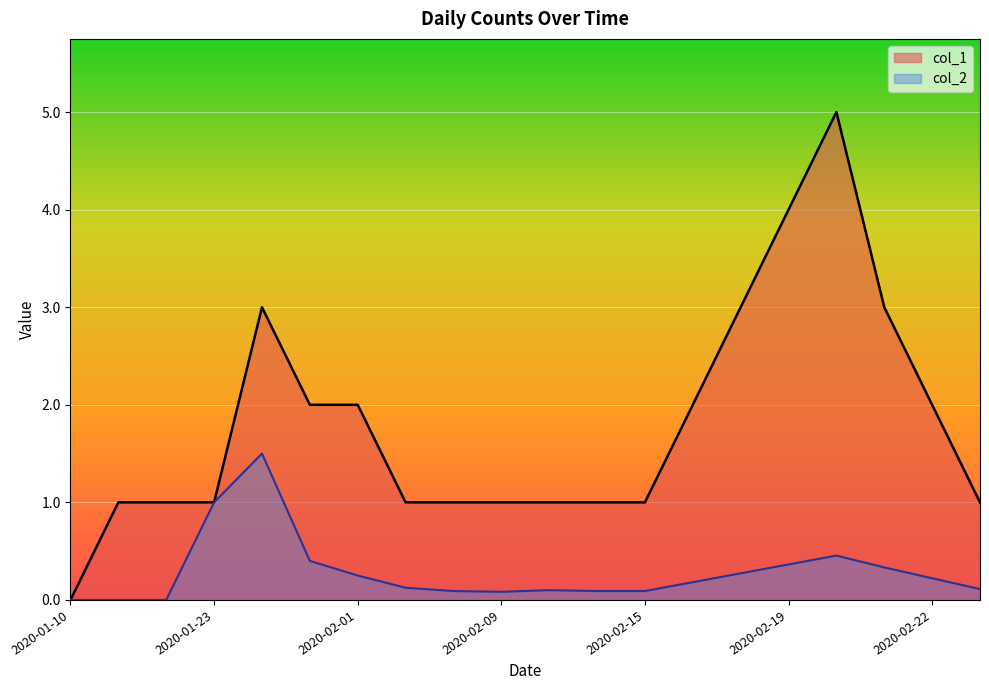

What is the difference between the col_1 values at 2020-02-17 and 2020-02-13?

1.0